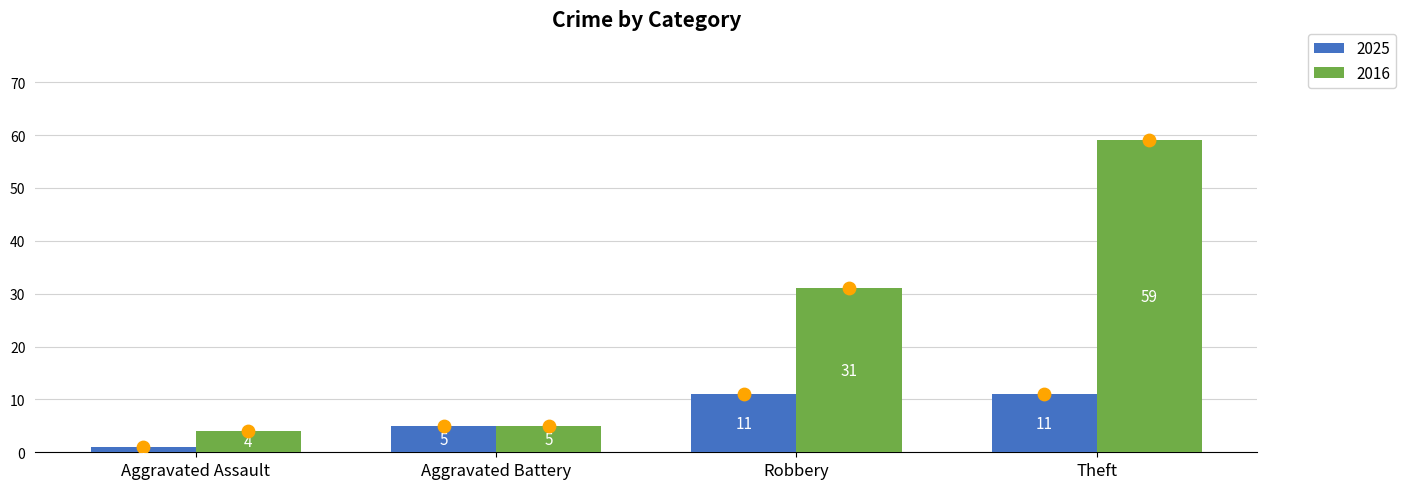

Which series contains the highest Y value?

2016